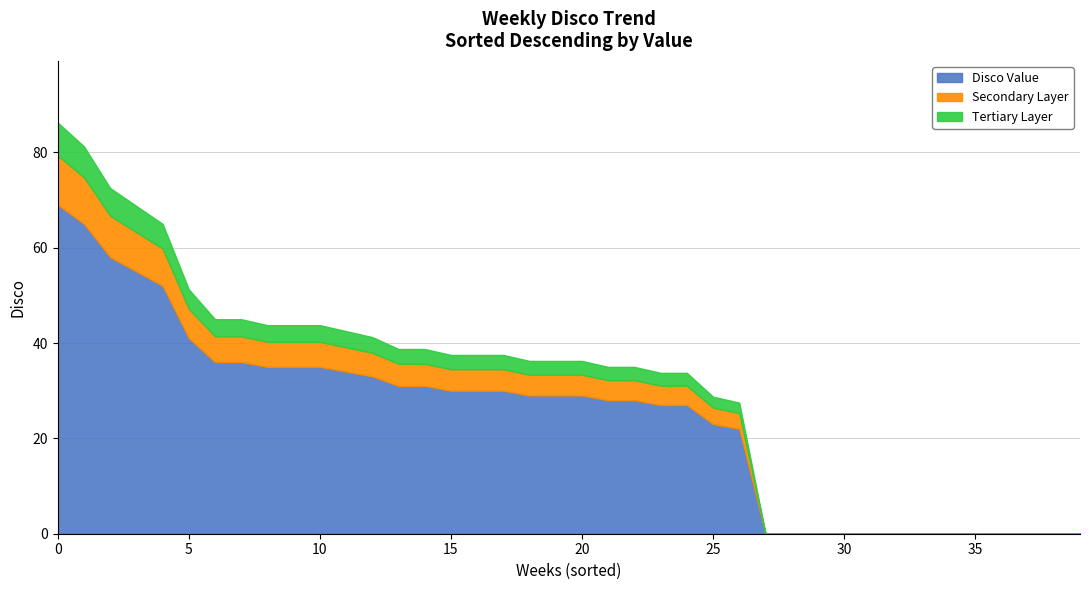

What is the maximum value for Disco Value?

69.0